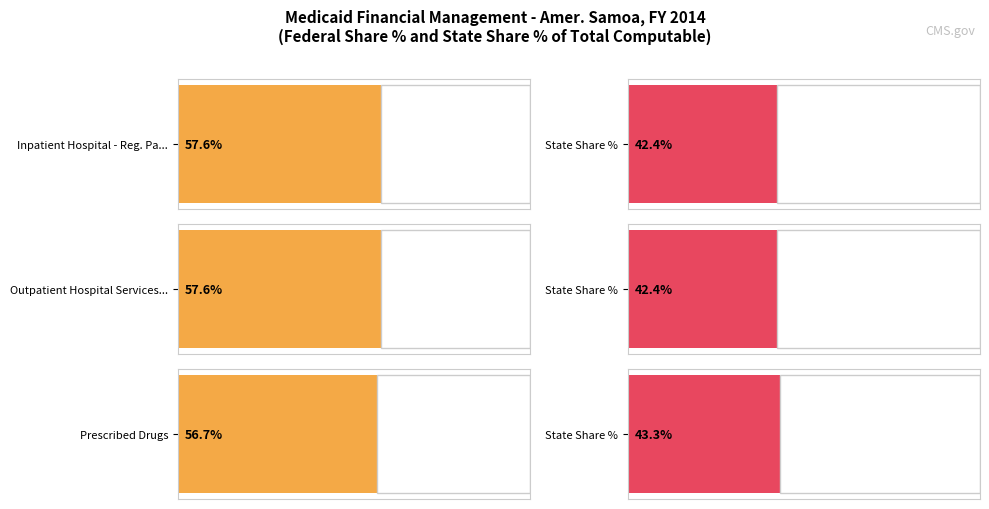

Between Outpatient Hospital Services - Reg. Payments and Prescribed Drugs, which series saw the biggest shift?

Federal Share